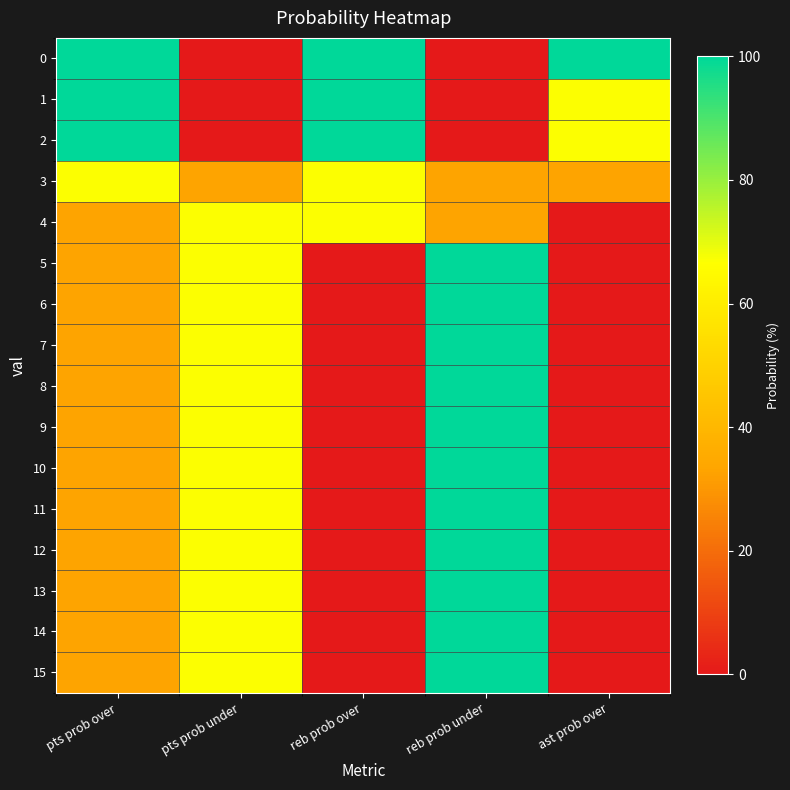

At how many categories does at least one series exceed 31?

5